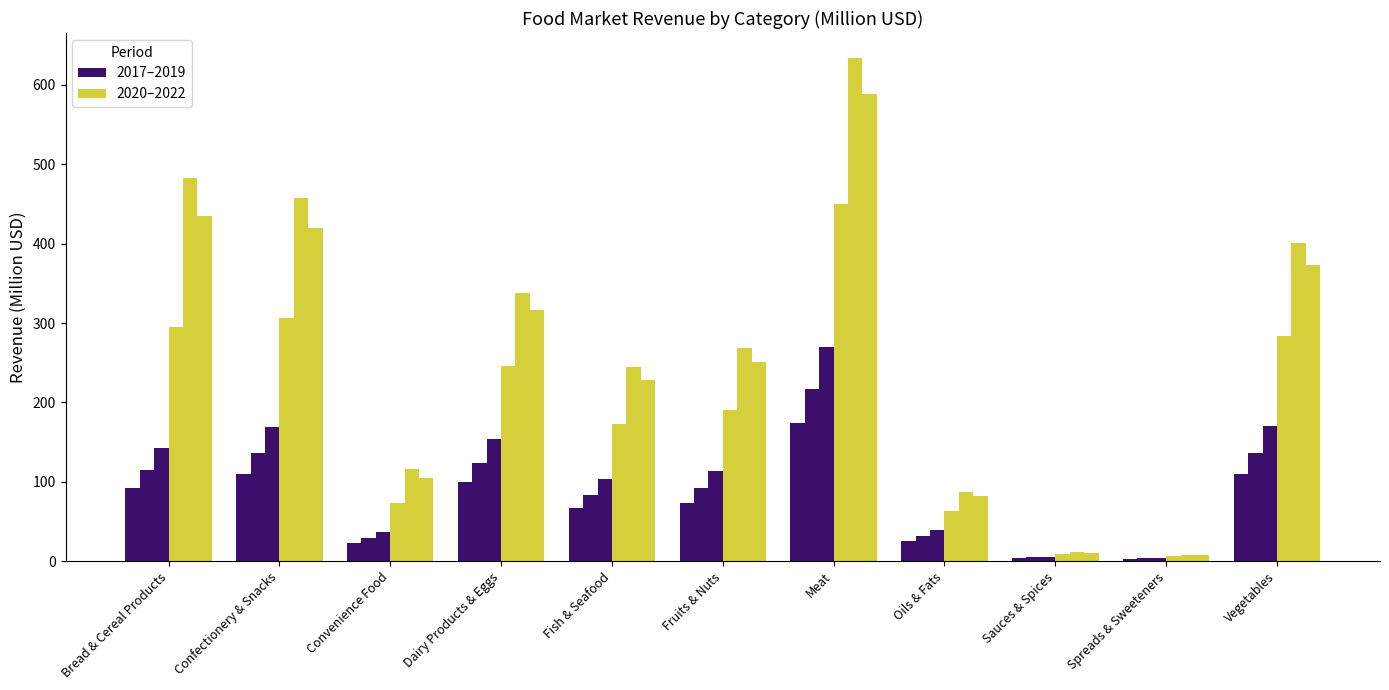

Reading left to right, extract all data points from this chart.

2017: Bread & Cereal Products=92.3	Confectionery & Snacks=109.3	Convenience Food=23.4	Dairy Products & Eggs=99.4	Fish & Seafood=66.8	Fruits & Nuts=73.6	Meat=173.8	Oils & Fats=25.7	Sauces & Spices=3.8	Spreads & Sweeteners=2.8	Vegetables=109.7
2018: Bread & Cereal Products=114.8	Confectionery & Snacks=136.0	Convenience Food=29.1	Dairy Products & Eggs=123.8	Fish & Seafood=83.2	Fruits & Nuts=91.6	Meat=216.3	Oils & Fats=32.0	Sauces & Spices=4.8	Spreads & Sweeteners=3.5	Vegetables=136.5
2019: Bread & Cereal Products=143.1	Confectionery & Snacks=169.4	Convenience Food=36.2	Dairy Products & Eggs=154.2	Fish & Seafood=103.6	Fruits & Nuts=114.1	Meat=269.5	Oils & Fats=39.8	Sauces & Spices=5.9	Spreads & Sweeteners=4.4	Vegetables=170.1
2020: Bread & Cereal Products=295.6	Confectionery & Snacks=306.9	Convenience Food=72.7	Dairy Products & Eggs=246.5	Fish & Seafood=173.1	Fruits & Nuts=190.7	Meat=449.5	Oils & Fats=63.7	Sauces & Spices=8.6	Spreads & Sweeteners=6.1	Vegetables=284.0
2021: Bread & Cereal Products=482.8	Confectionery & Snacks=457.0	Convenience Food=116.2	Dairy Products & Eggs=338.0	Fish & Seafood=244.3	Fruits & Nuts=269.1	Meat=633.6	Oils & Fats=87.5	Sauces & Spices=11.0	Spreads & Sweeteners=7.7	Vegetables=400.6
2022: Bread & Cereal Products=434.3	Confectionery & Snacks=420.1	Convenience Food=105.4	Dairy Products & Eggs=316.3	Fish & Seafood=227.8	Fruits & Nuts=250.8	Meat=589.1	Oils & Fats=82.1	Sauces & Spices=10.5	Spreads & Sweeteners=7.3	Vegetables=372.9